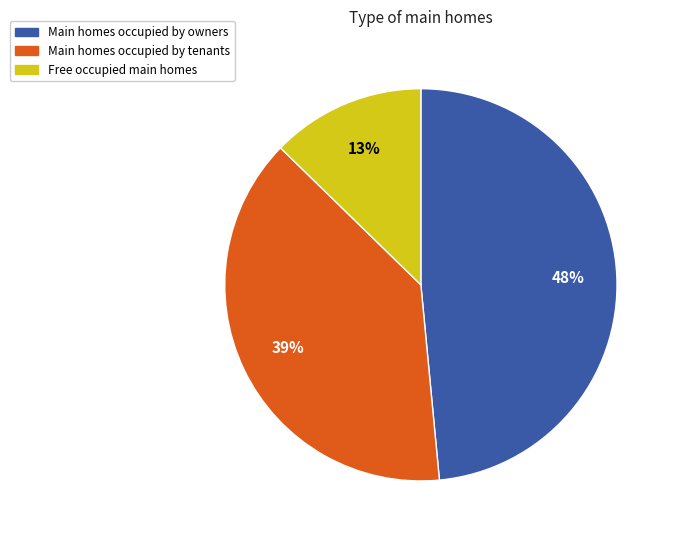

Combined, do Main homes occupied by tenants and Free occupied main homes account for over 50%?

Yes